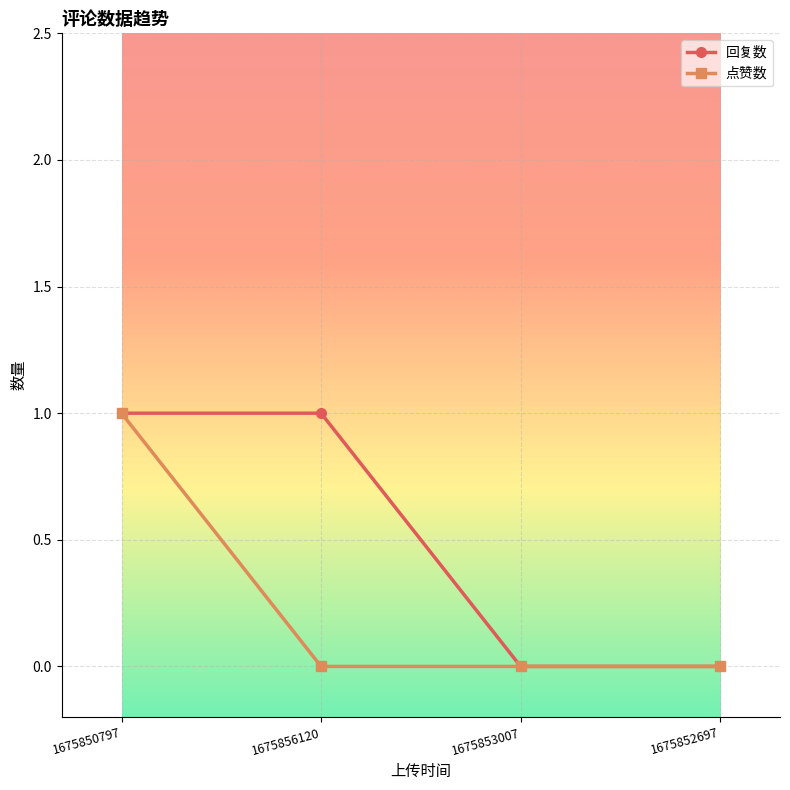

What is the sum of all 点赞数 values?

1